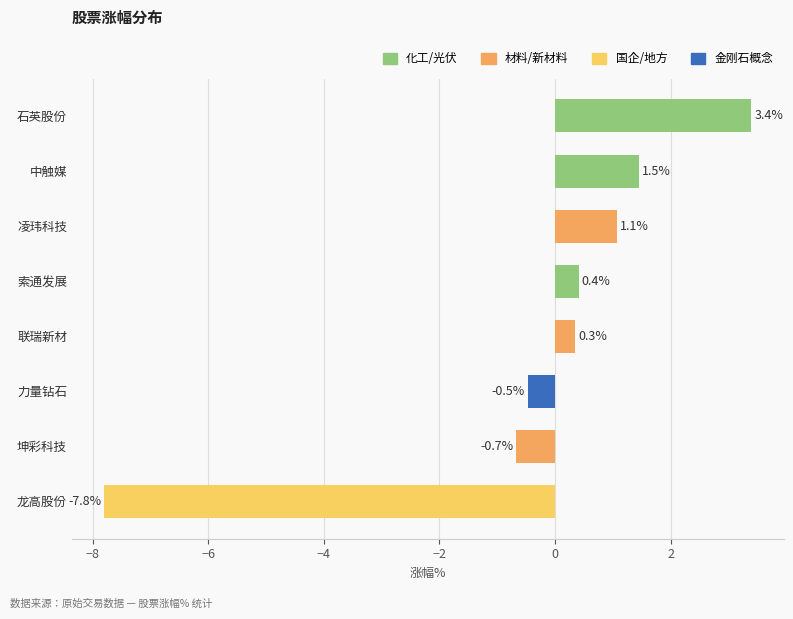

What is the average value?

-0.3